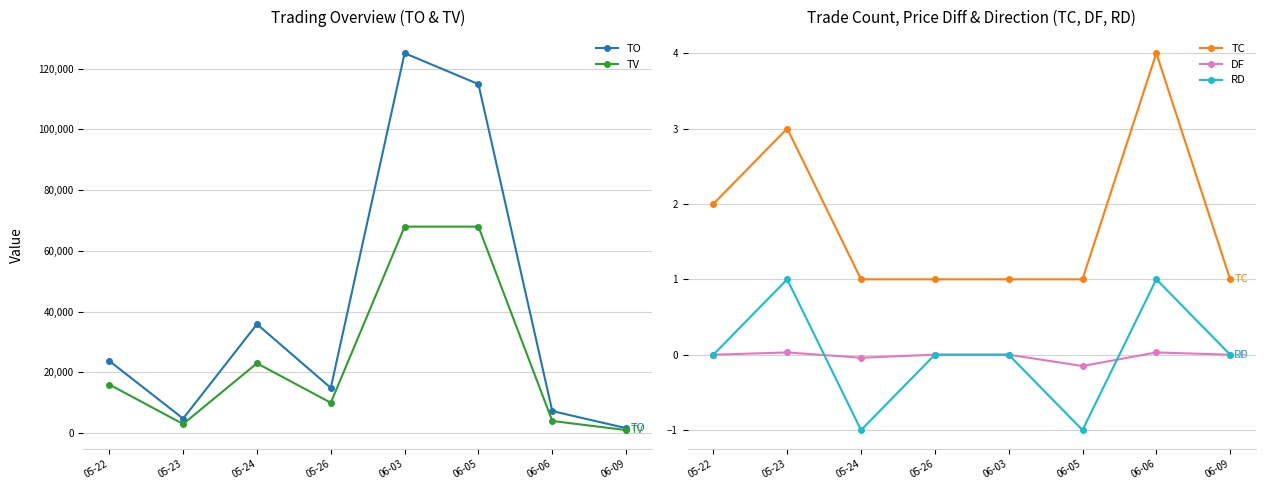

At which category is the sum across all series the highest?

06-03